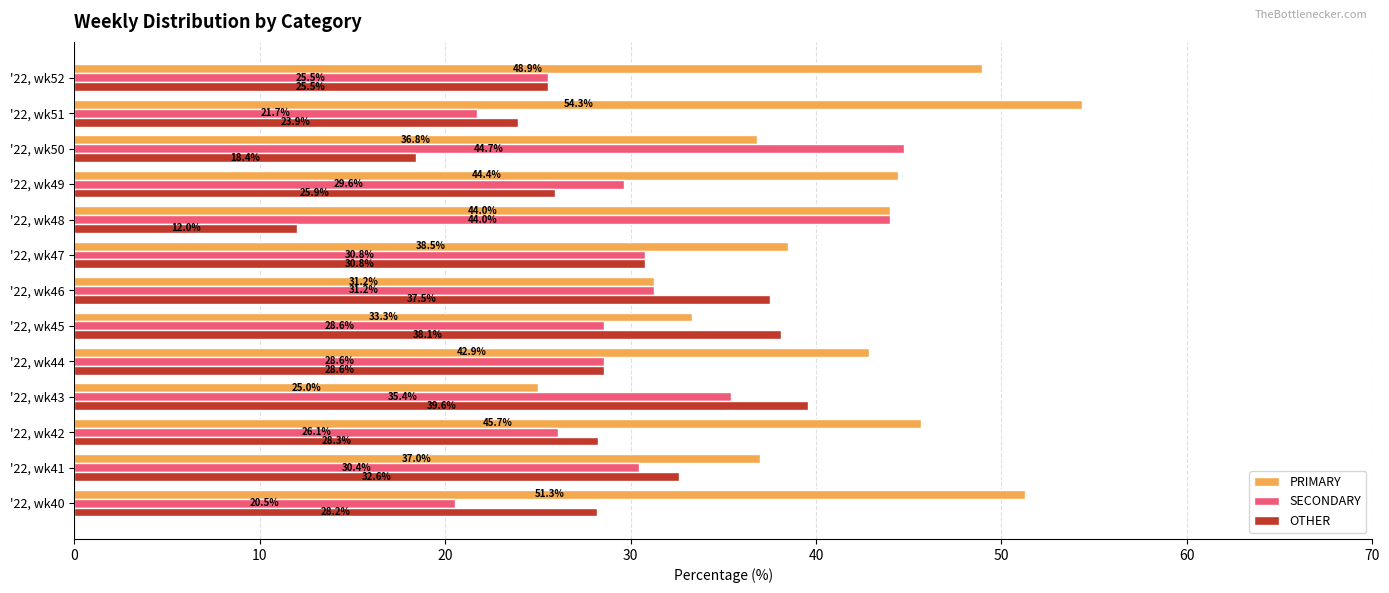

Which series has the largest range (max minus min)?

PRIMARY